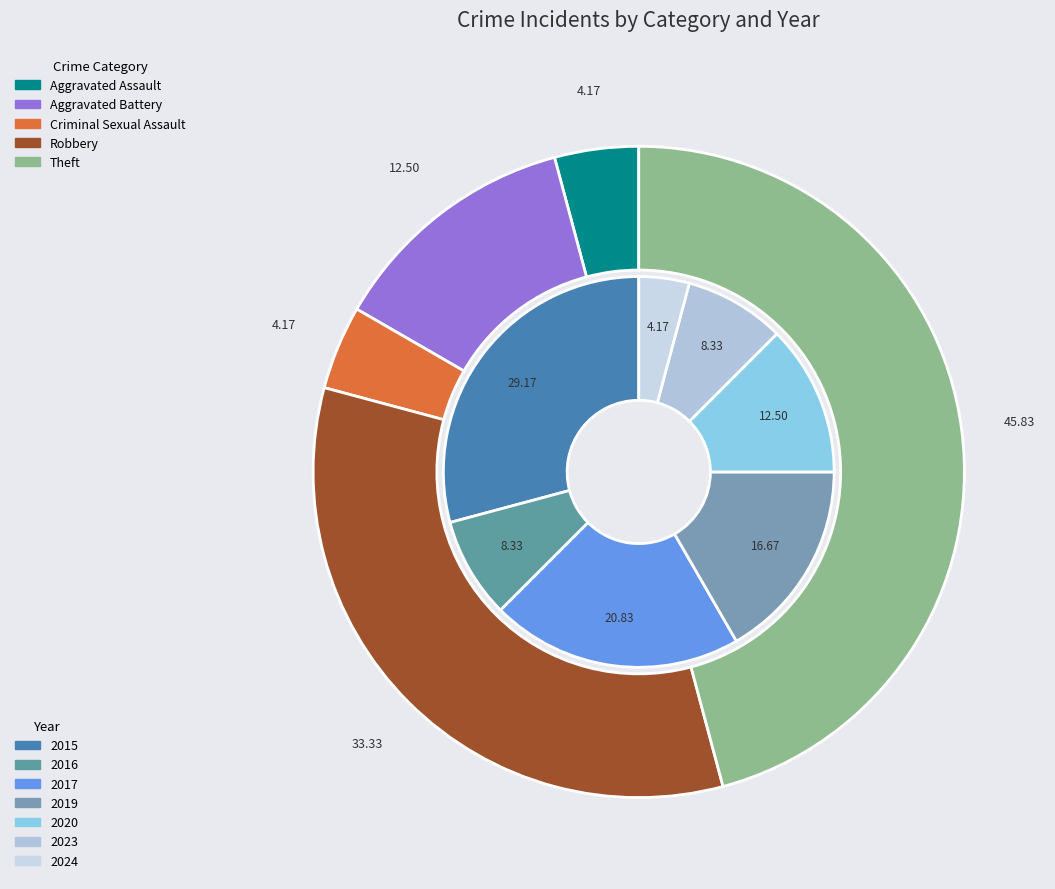

Which category has the biggest portion of the pie?

Theft